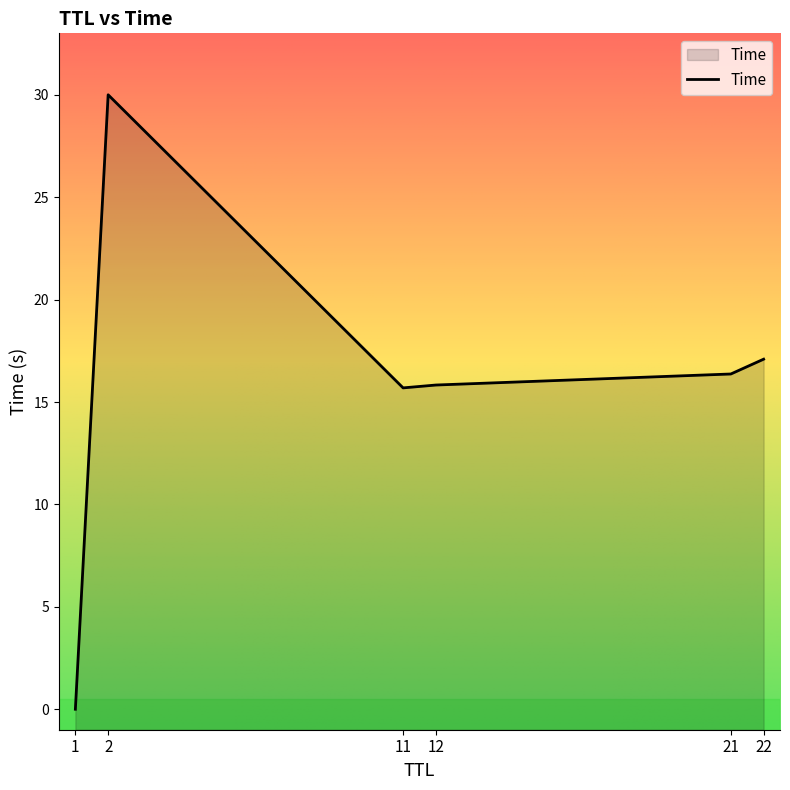

What is the change in value from 11 to 12?

+0.1